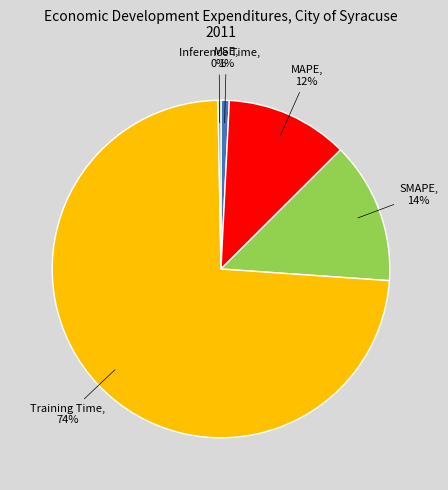

How many segments does this pie chart have?

5